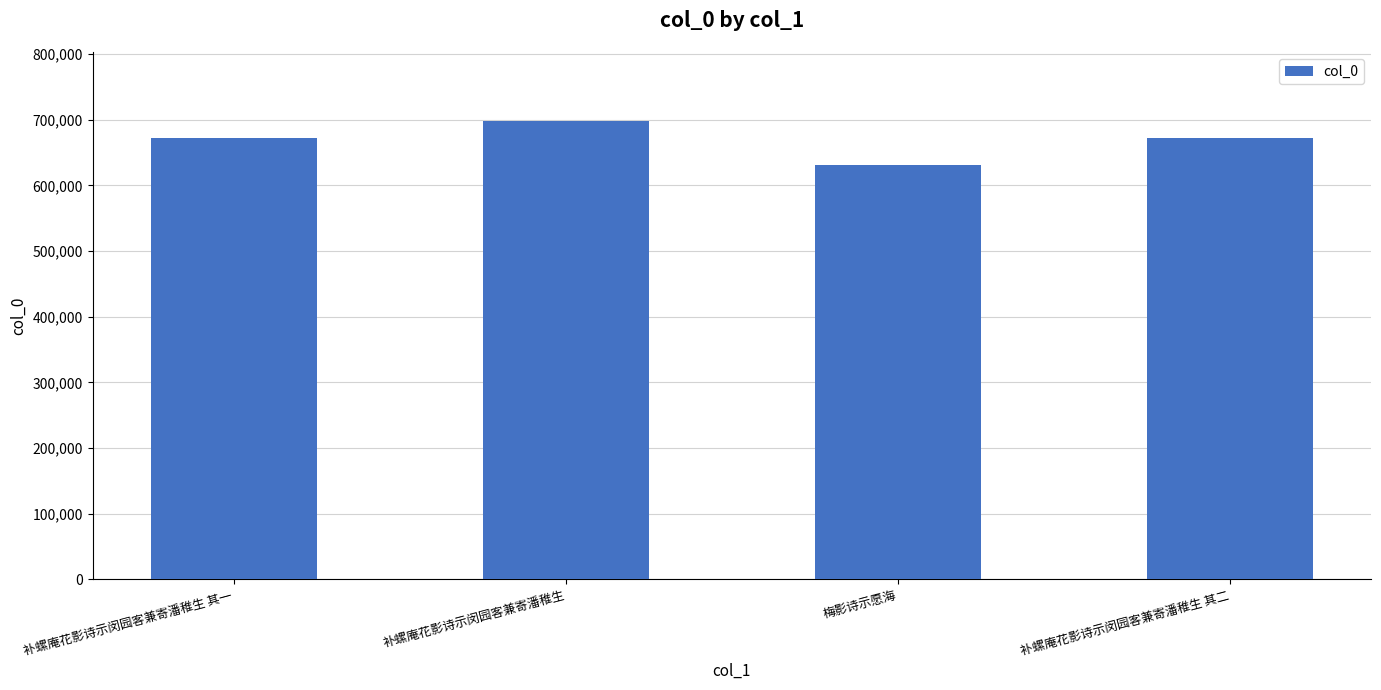

What is the approximate value at 补螺庵花影诗示闵园客兼寄潘稚生 其一, to the nearest 50?

671700